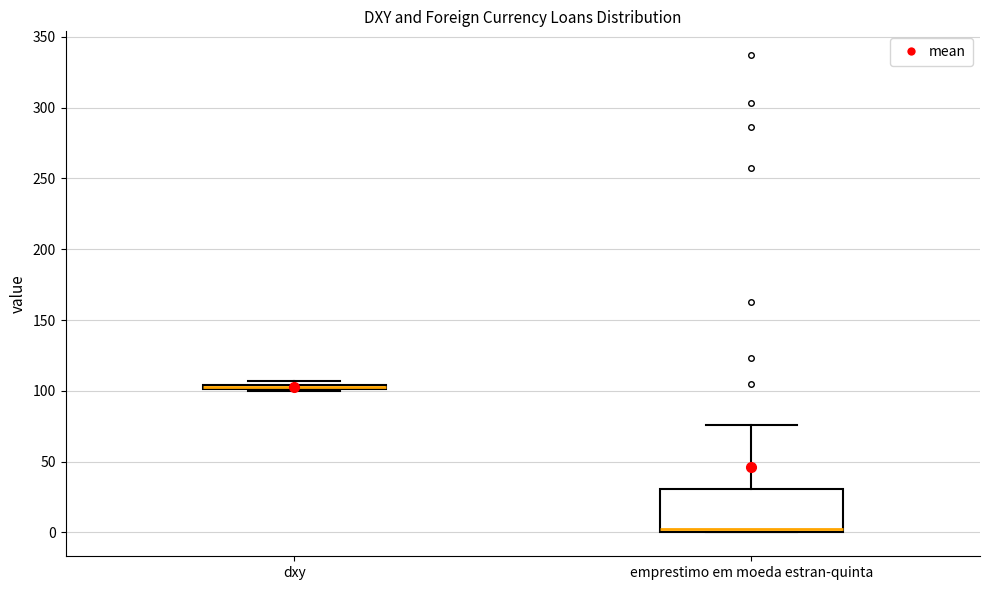

Where does the upper whisker of the box for emprestimo em moeda estran-quinta end on the y-axis? The values are not printed on the chart, so give them approximately, as read against the axis.

75